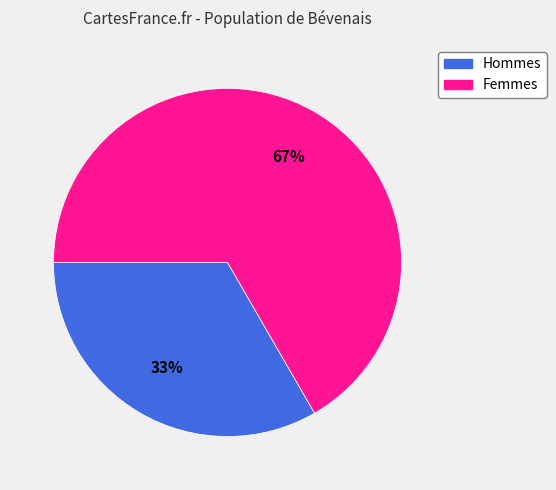

Count the number of slices in the pie.

2